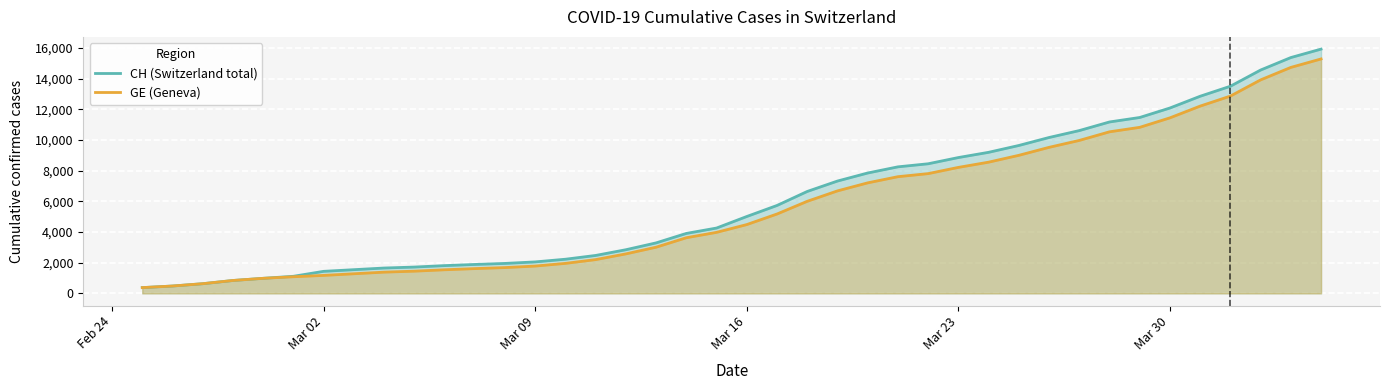

What is the greatest value displayed?

15926